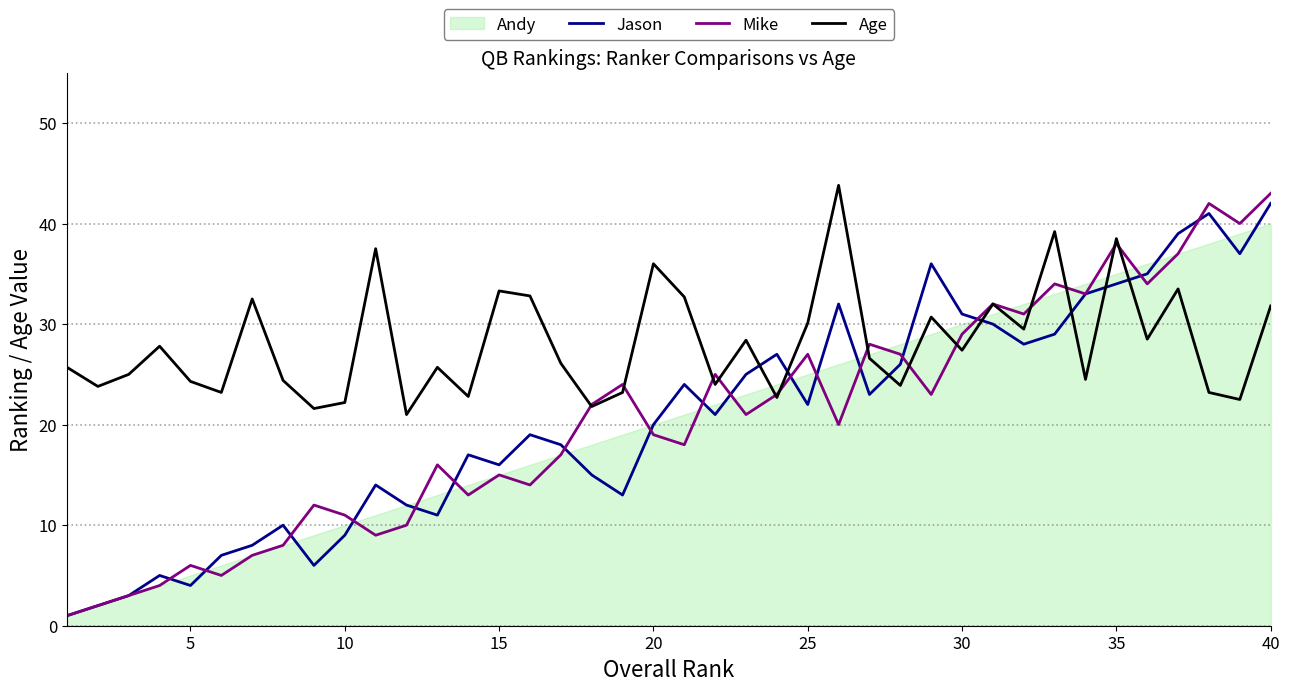

After their last crossing, which series has the higher values: Jason or Age?

Jason